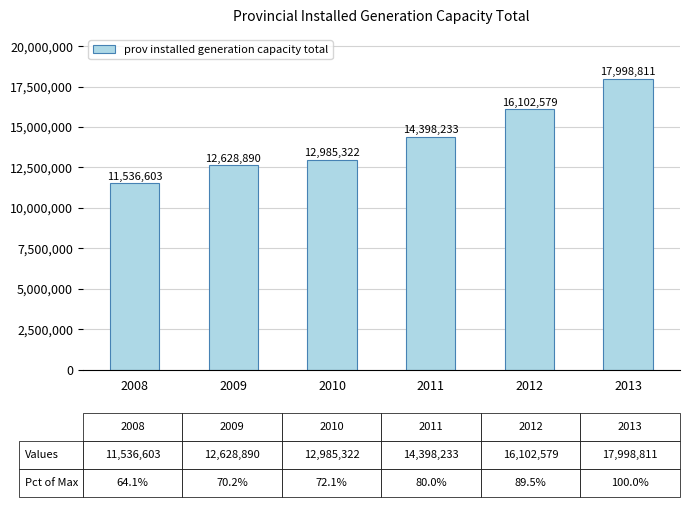

Which category has the highest value across all series?

2013